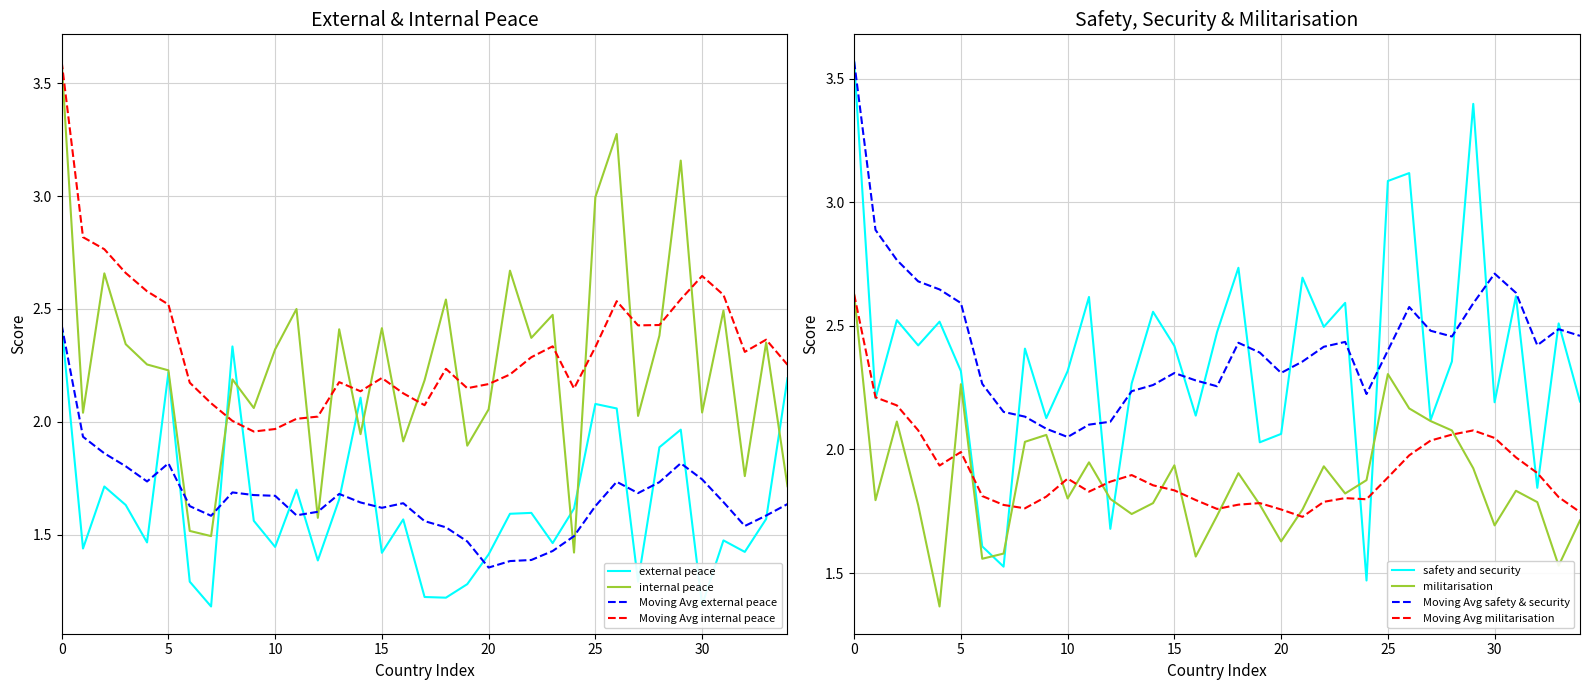

Is it true that militarisation equals 2.6 at Australia?

False